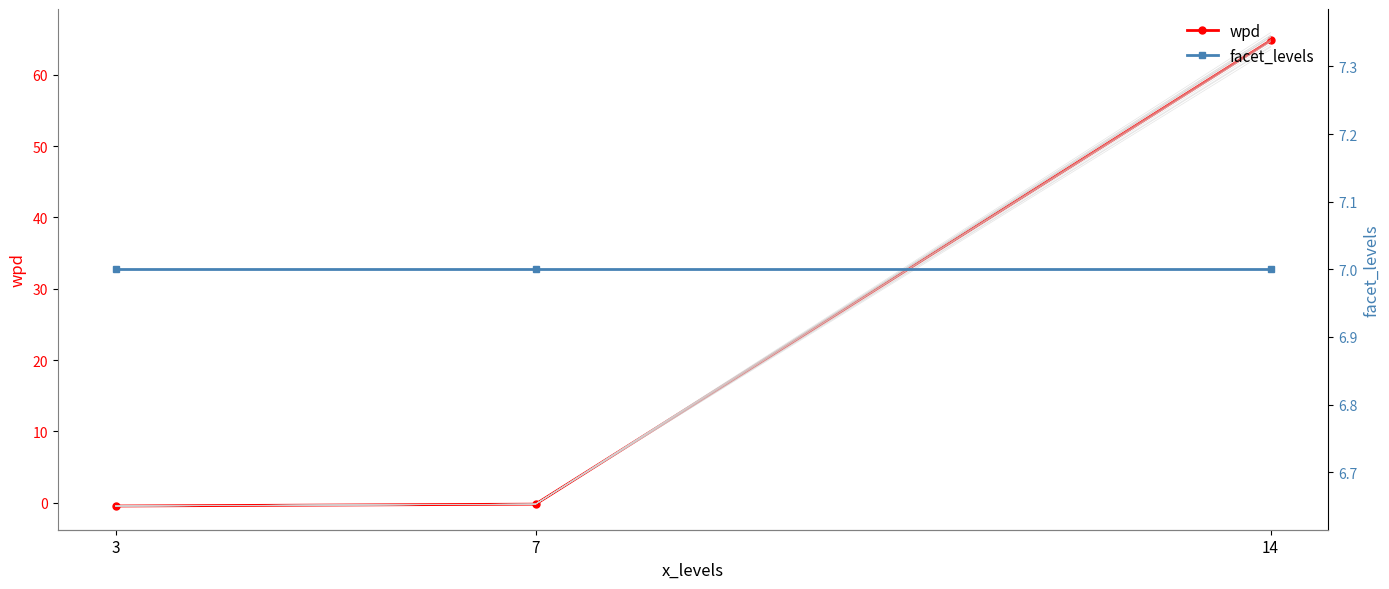

Reading right to left, transcribe all the data shown in this chart.

wpd: 64.8	-0.2	-0.5
facet_levels: 7.0	7.0	7.0